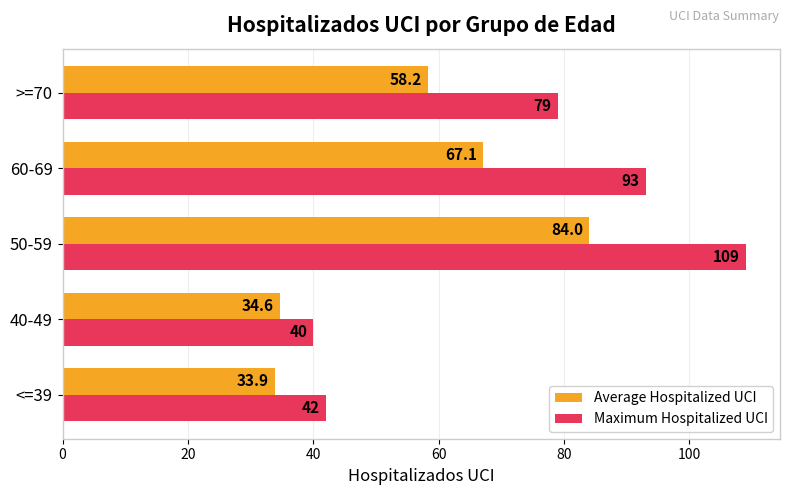

What is the average value of the Maximum Hospitalized UCI series?

72.6